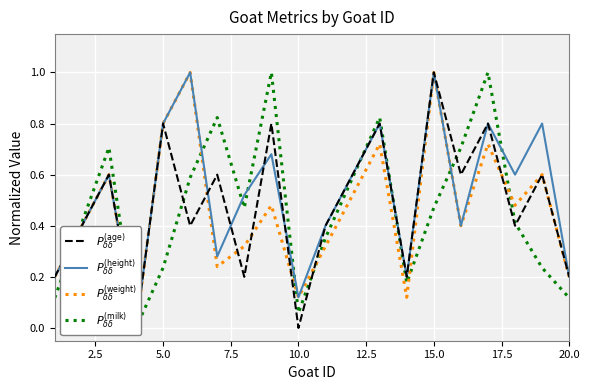

Is this an area chart (filled region under the line)?

No